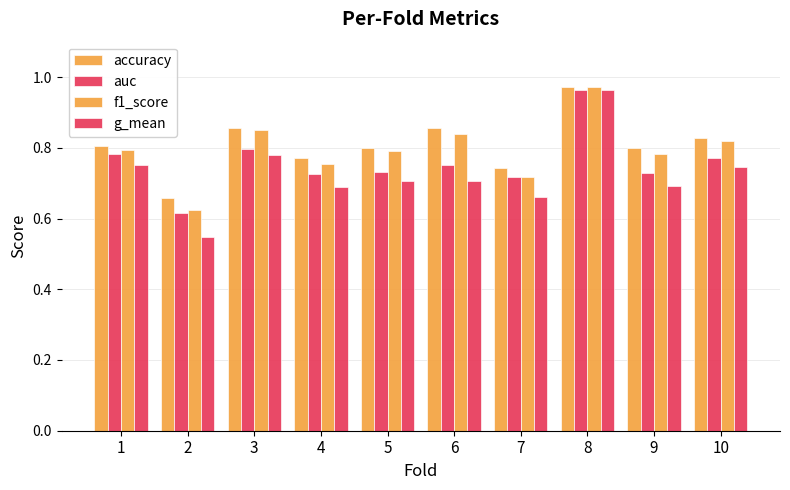

Reading left to right, list all the values displayed in this chart.

accuracy: 1=0.8	2=0.7	3=0.9	4=0.8	5=0.8	6=0.9	7=0.7	8=1.0	9=0.8	10=0.8
auc: 1=0.8	2=0.6	3=0.8	4=0.7	5=0.7	6=0.8	7=0.7	8=1.0	9=0.7	10=0.8
f1_score: 1=0.8	2=0.6	3=0.9	4=0.8	5=0.8	6=0.8	7=0.7	8=1.0	9=0.8	10=0.8
g_mean: 1=0.8	2=0.5	3=0.8	4=0.7	5=0.7	6=0.7	7=0.7	8=1.0	9=0.7	10=0.7